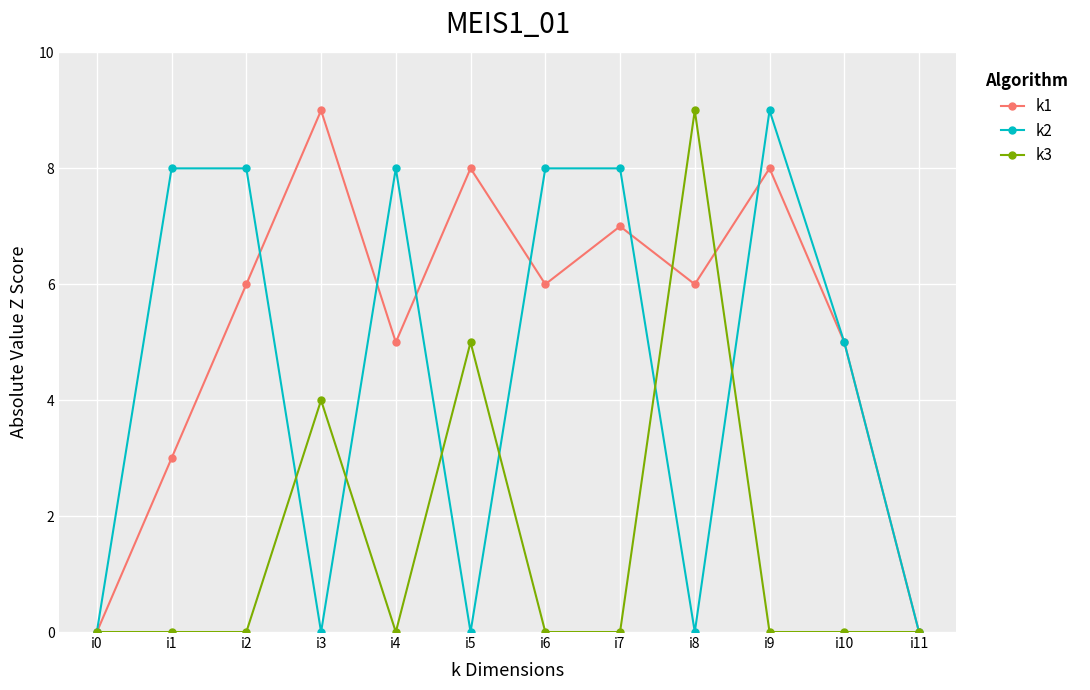

Which series changed the most between i3 and i9?

k2